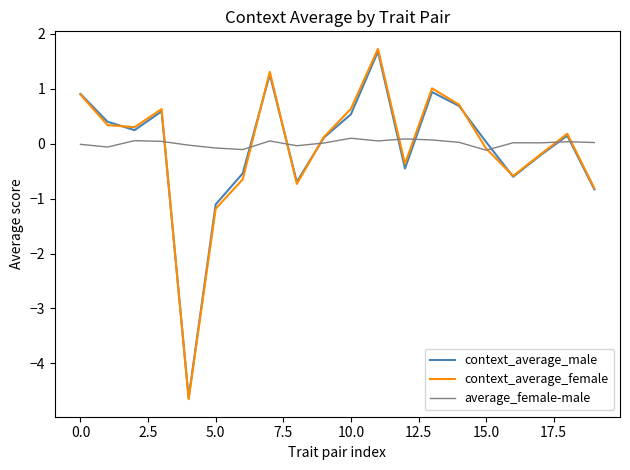

How many positive values does the context_average_male series have?

12